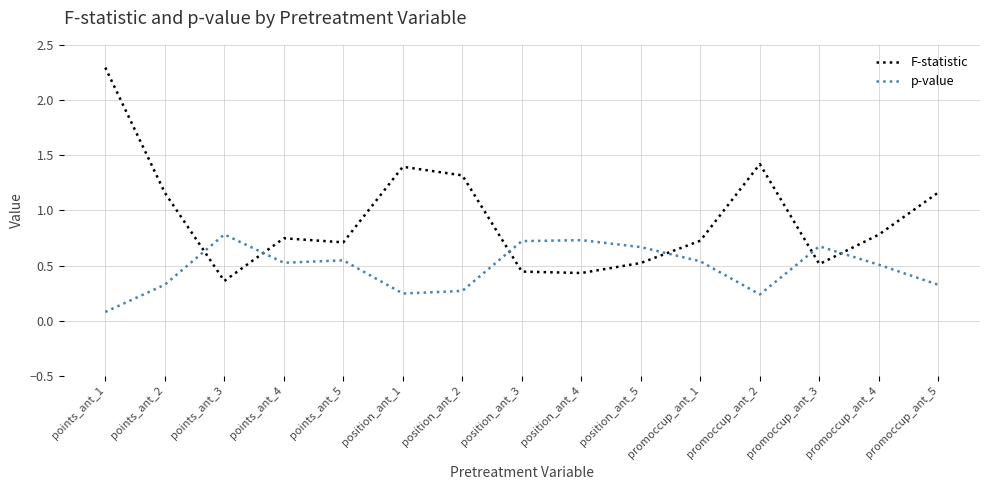

What position from the left is promoccup_ant_4?

14